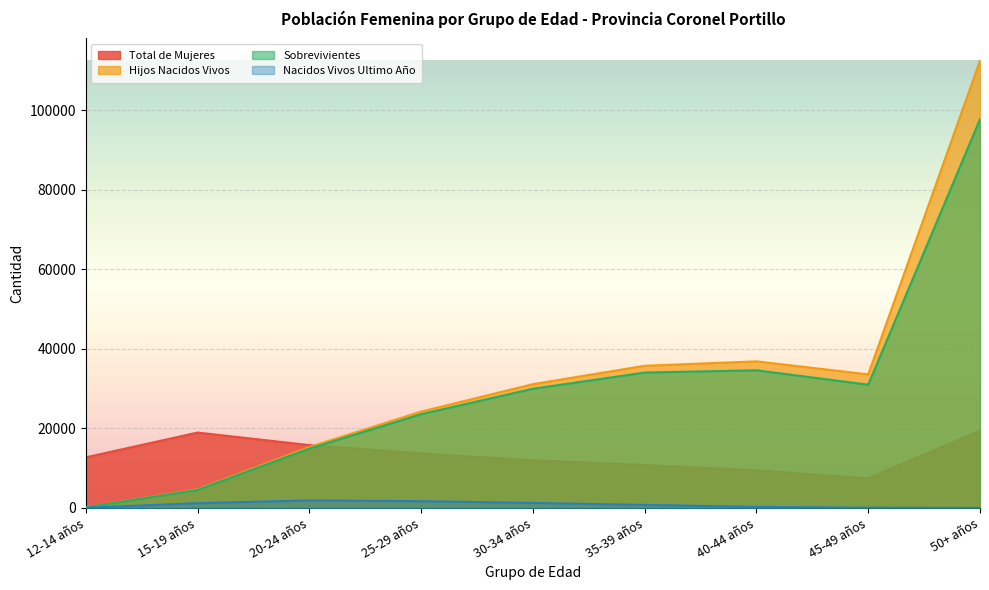

Reading left to right, transcribe all the data shown in this chart.

Total de Mujeres: 12720	18962	15801	13714	11958	10787	9466	7439	19419
Hijos Nacidos Vivos: 171	4679	15333	24237	31138	35760	36877	33595	112519
Sobrevivientes: 165	4532	14931	23580	29979	34054	34626	31007	97792
Nacidos Vivos Ultimo Año: 41	1186	1888	1690	1245	754	262	51	0